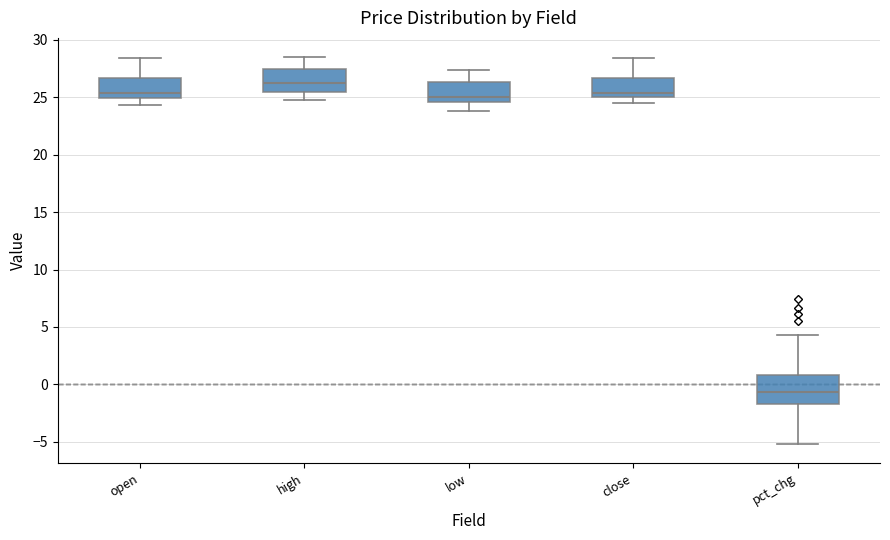

Which box has the lowest median line?

pct_chg